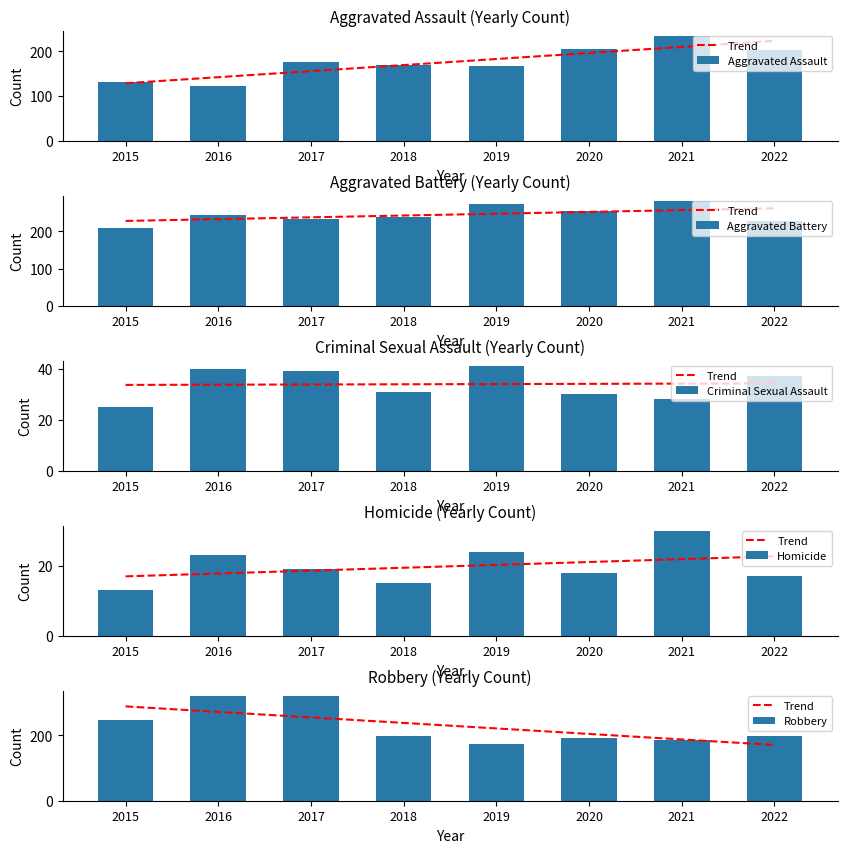

At which label is Aggravated Assault closest to 178?

2017